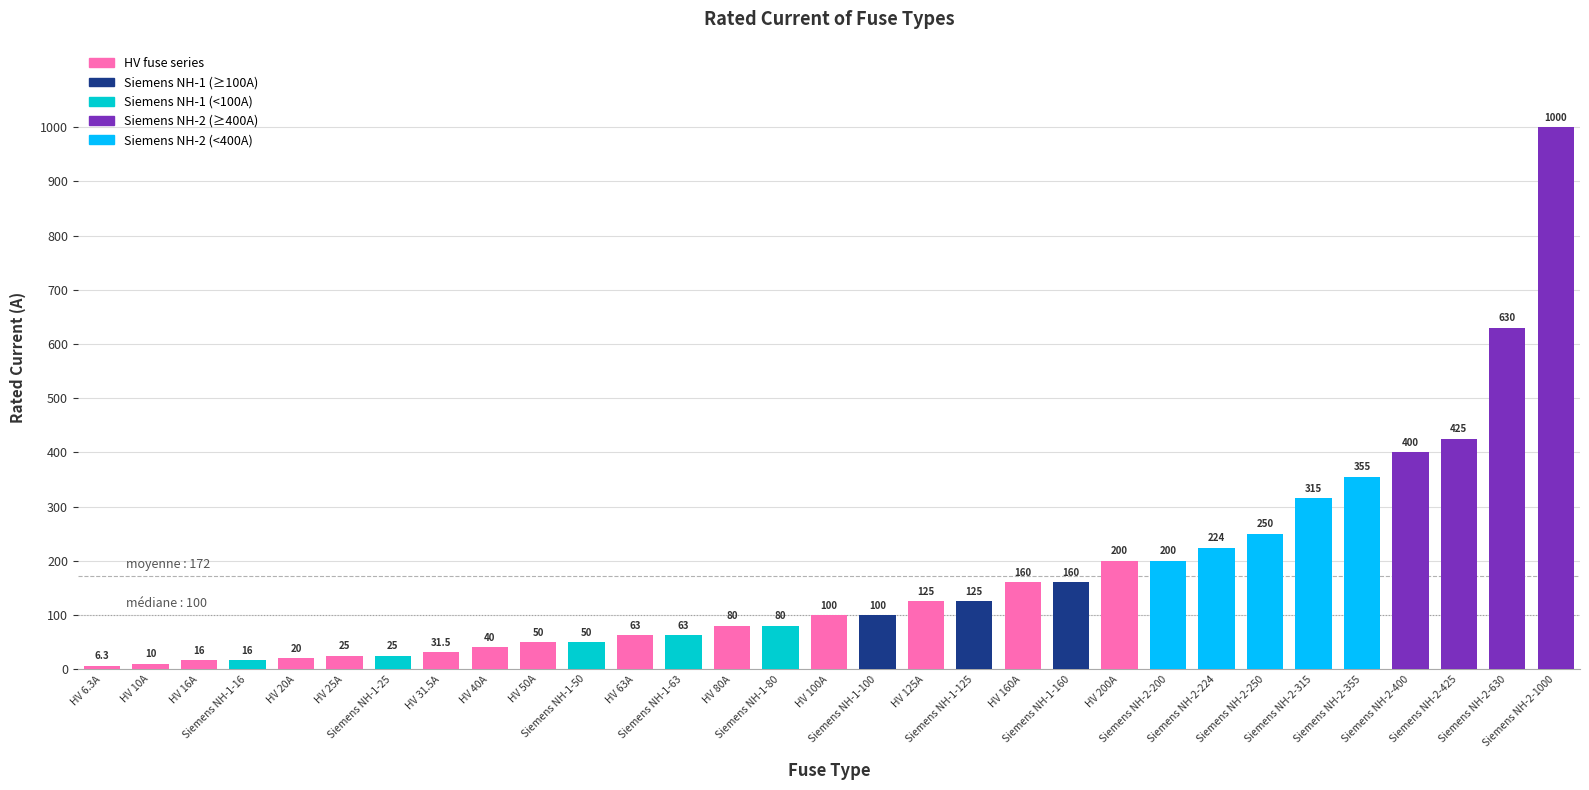

Approximately how many times larger is the value at Siemens NH-1-63 compared to Siemens NH-2-425?

0.1